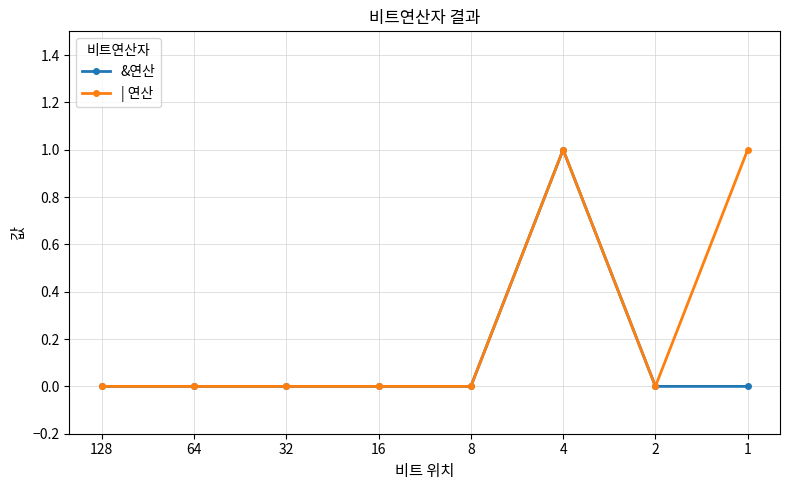

Reading left to right, extract all data points from this chart.

&연산: 0	0	0	0	0	1	0	0
| 연산: 0	0	0	0	0	1	0	1